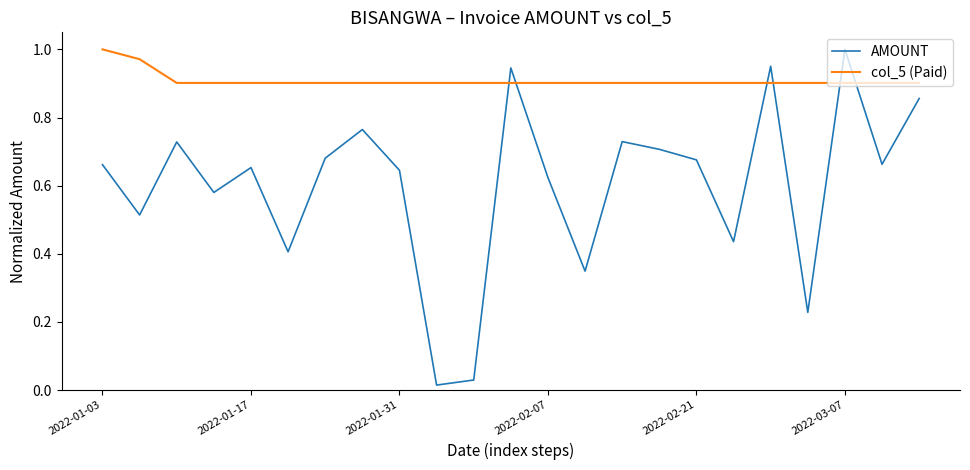

True or false: AMOUNT and col_5 (Paid) intersect in this chart.

True